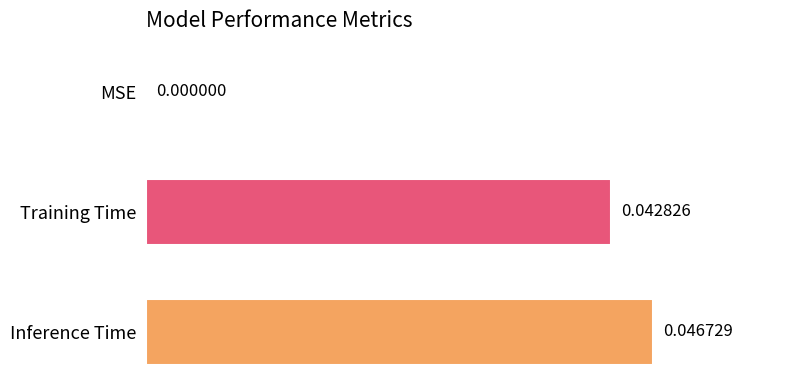

At which label is the value closest to 0?

MSE